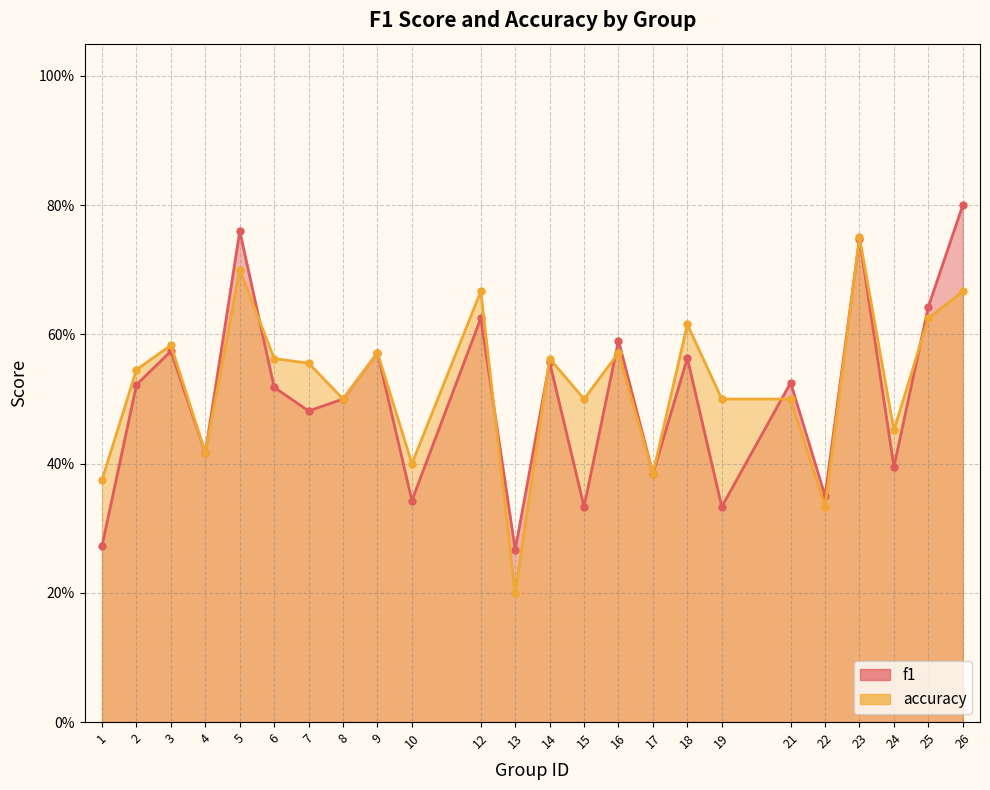

Reading left to right, extract all data points from this chart.

f1: 1=0.3	2=0.5	3=0.6	4=0.4	5=0.8	6=0.5	7=0.5	8=0.5	9=0.6	10=0.3	12=0.6	13=0.3	14=0.6	15=0.3	16=0.6	17=0.4	18=0.6	19=0.3	21=0.5	22=0.4	23=0.7	24=0.4	25=0.6	26=0.8
accuracy: 1=0.4	2=0.5	3=0.6	4=0.4	5=0.7	6=0.6	7=0.6	8=0.5	9=0.6	10=0.4	12=0.7	13=0.2	14=0.6	15=0.5	16=0.6	17=0.4	18=0.6	19=0.5	21=0.5	22=0.3	23=0.8	24=0.5	25=0.6	26=0.7